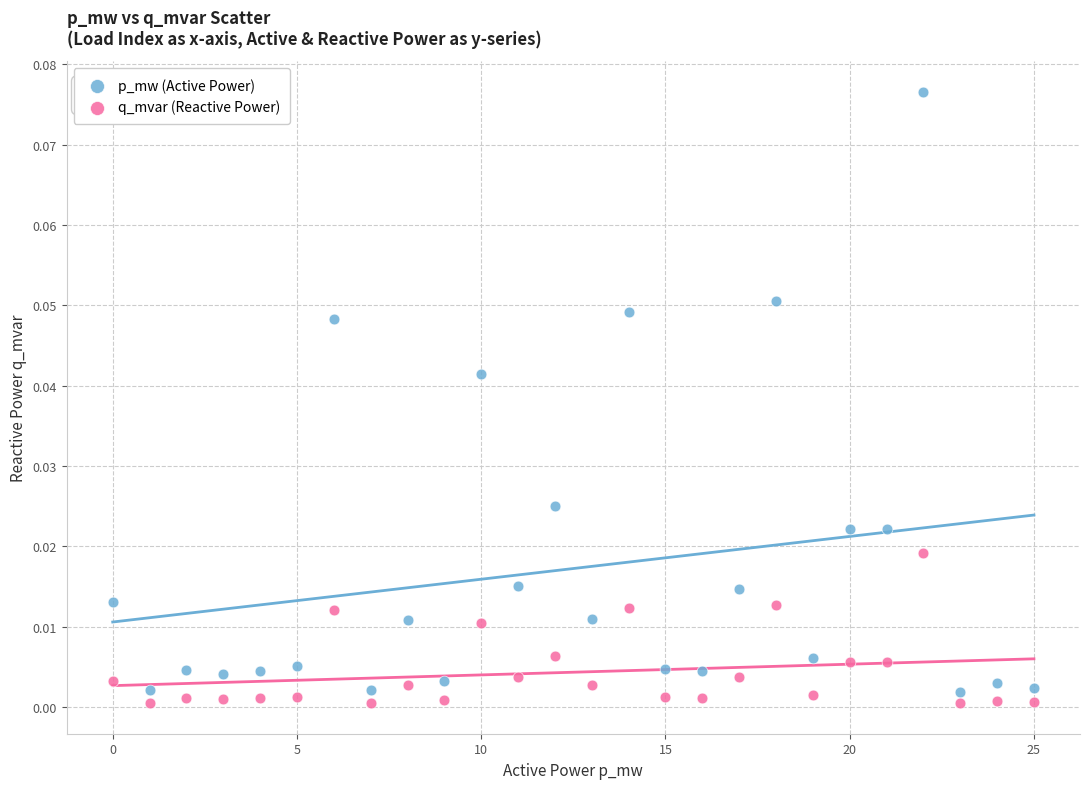

Which series has the largest Y range (max minus min)?

p_mw (Active Power)